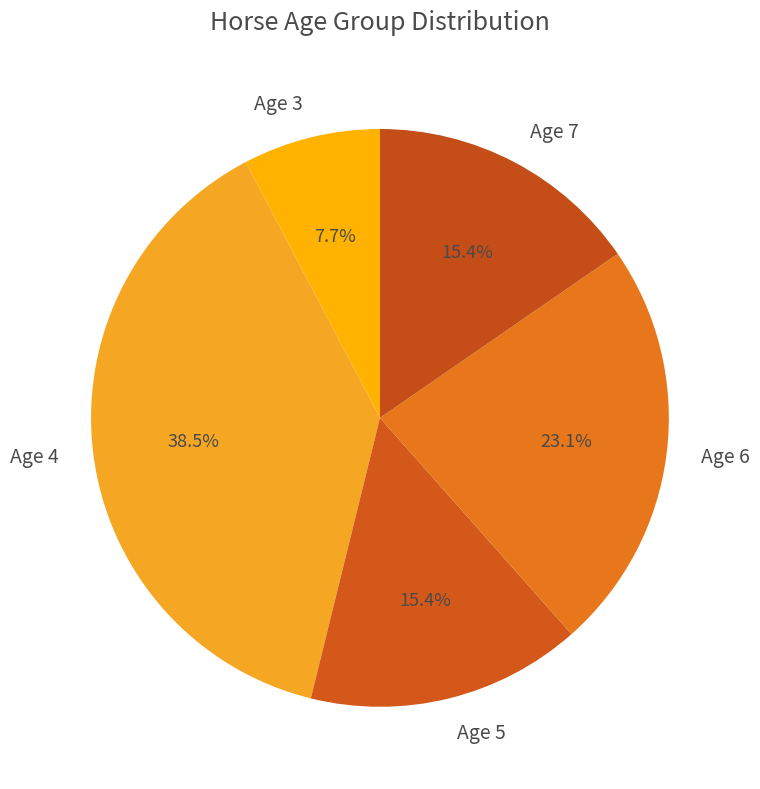

To the nearest percent, what is the average slice percentage?

20%